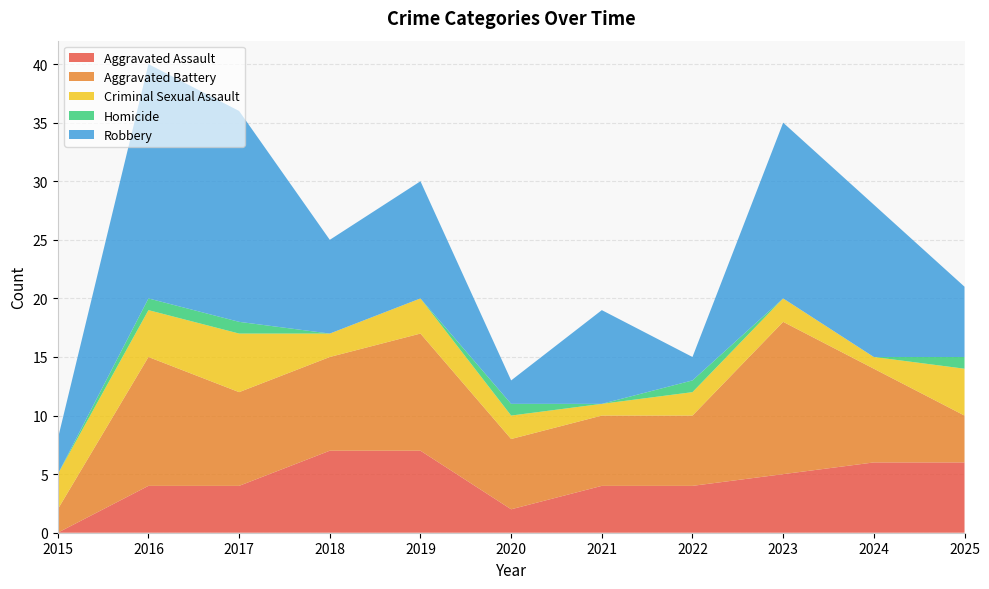

Reading left to right, what are all the values shown in this chart?

Aggravated Assault: 2015=0	2016=4	2017=4	2018=7	2019=7	2020=2	2021=4	2022=4	2023=5	2024=6	2025=6
Aggravated Battery: 2015=2	2016=11	2017=8	2018=8	2019=10	2020=6	2021=6	2022=6	2023=13	2024=8	2025=4
Criminal Sexual Assault: 2015=3	2016=4	2017=5	2018=2	2019=3	2020=2	2021=1	2022=2	2023=2	2024=1	2025=4
Homicide: 2015=0	2016=1	2017=1	2018=0	2019=0	2020=1	2021=0	2022=1	2023=0	2024=0	2025=1
Robbery: 2015=3	2016=20	2017=18	2018=8	2019=10	2020=2	2021=8	2022=2	2023=15	2024=13	2025=6